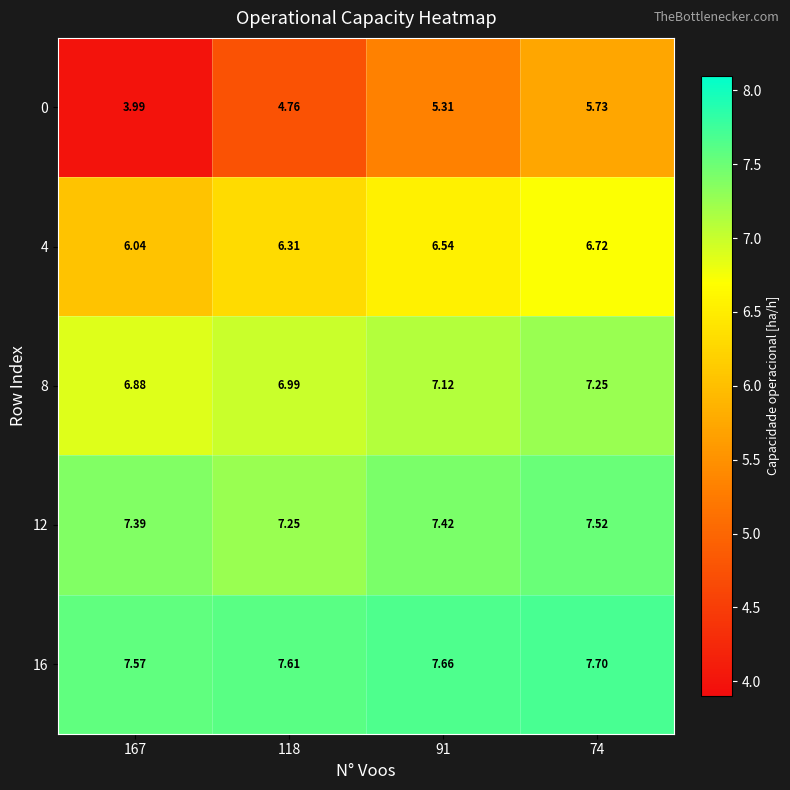

Is the value of 4 at 118 greater than the value of 16 at 74?

No